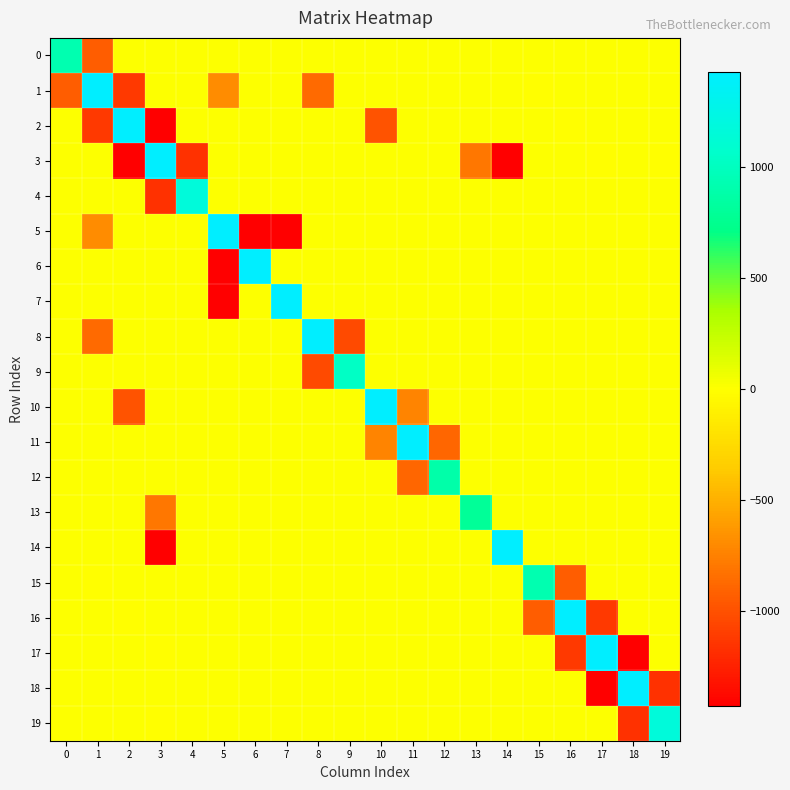

Which category has the lowest value across all series?

6